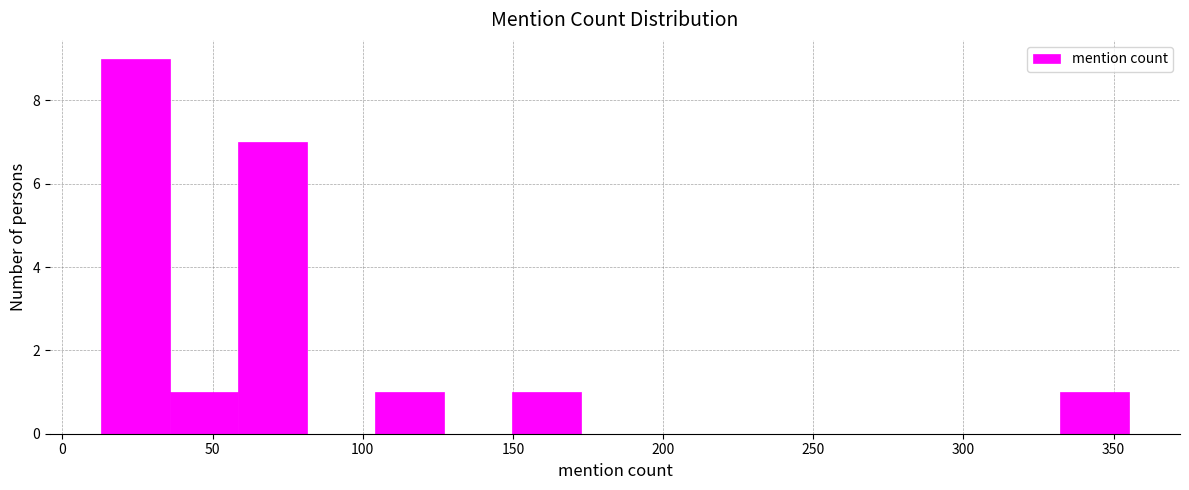

Reading left to right, transcribe this chart: for each bar, give the range it covers on the x-axis and its height. Neither the bar edges nor the heights are printed on the chart, so give them approximately, as read against the axes.

15 to 35: 9
35 to 60: 1
60 to 80: 7
80 to 105: 0
105 to 125: 1
125 to 150: 0
150 to 175: 1
175 to 195: 0
195 to 220: 0
220 to 240: 0
240 to 265: 0
265 to 285: 0
285 to 310: 0
310 to 330: 0
330 to 355: 1